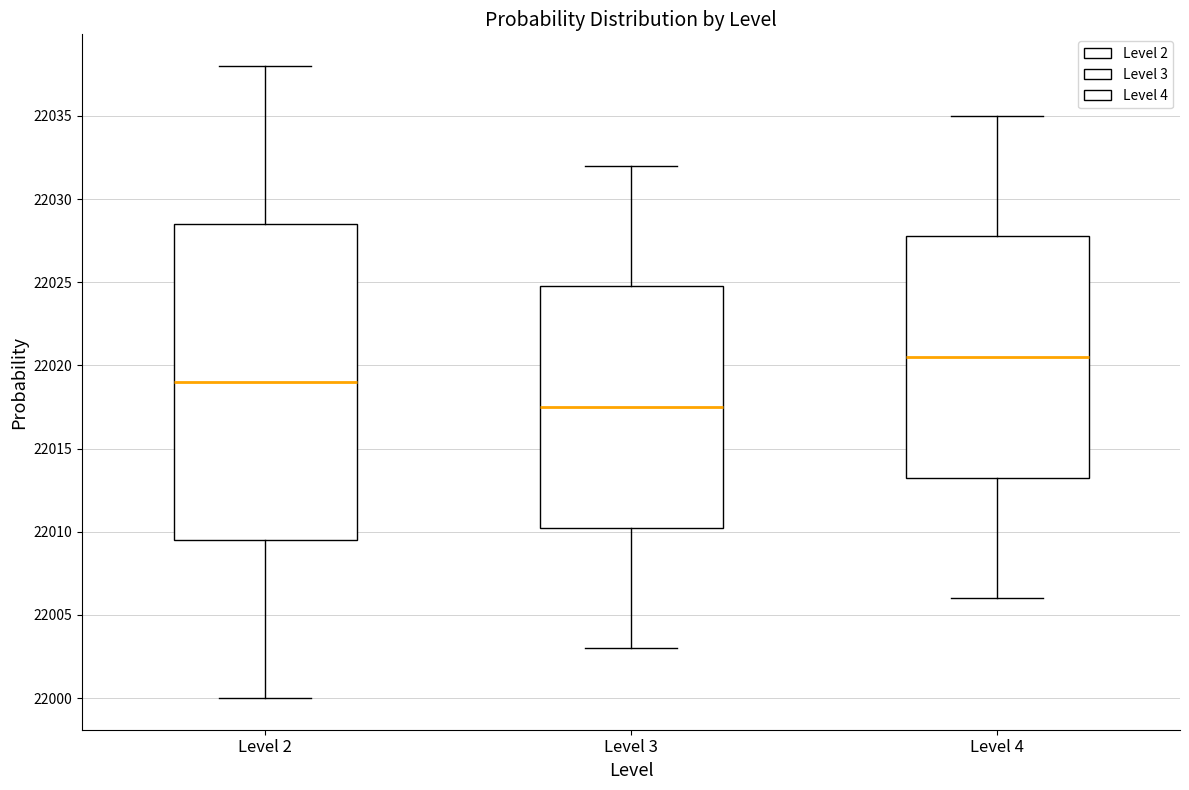

Reading left to right, read every box against the y-axis: the position of its median line, the range the box covers, and the ends of its whiskers. The values are not printed on the chart, so give them approximately, as read against the axis.

Level 2: median 22019.0, box 22009.5 to 22028.5, whiskers 22000.0 to 22038.0
Level 3: median 22017.5, box 22010.5 to 22025.0, whiskers 22003.0 to 22032.0
Level 4: median 22020.5, box 22013.5 to 22028.0, whiskers 22006.0 to 22035.0